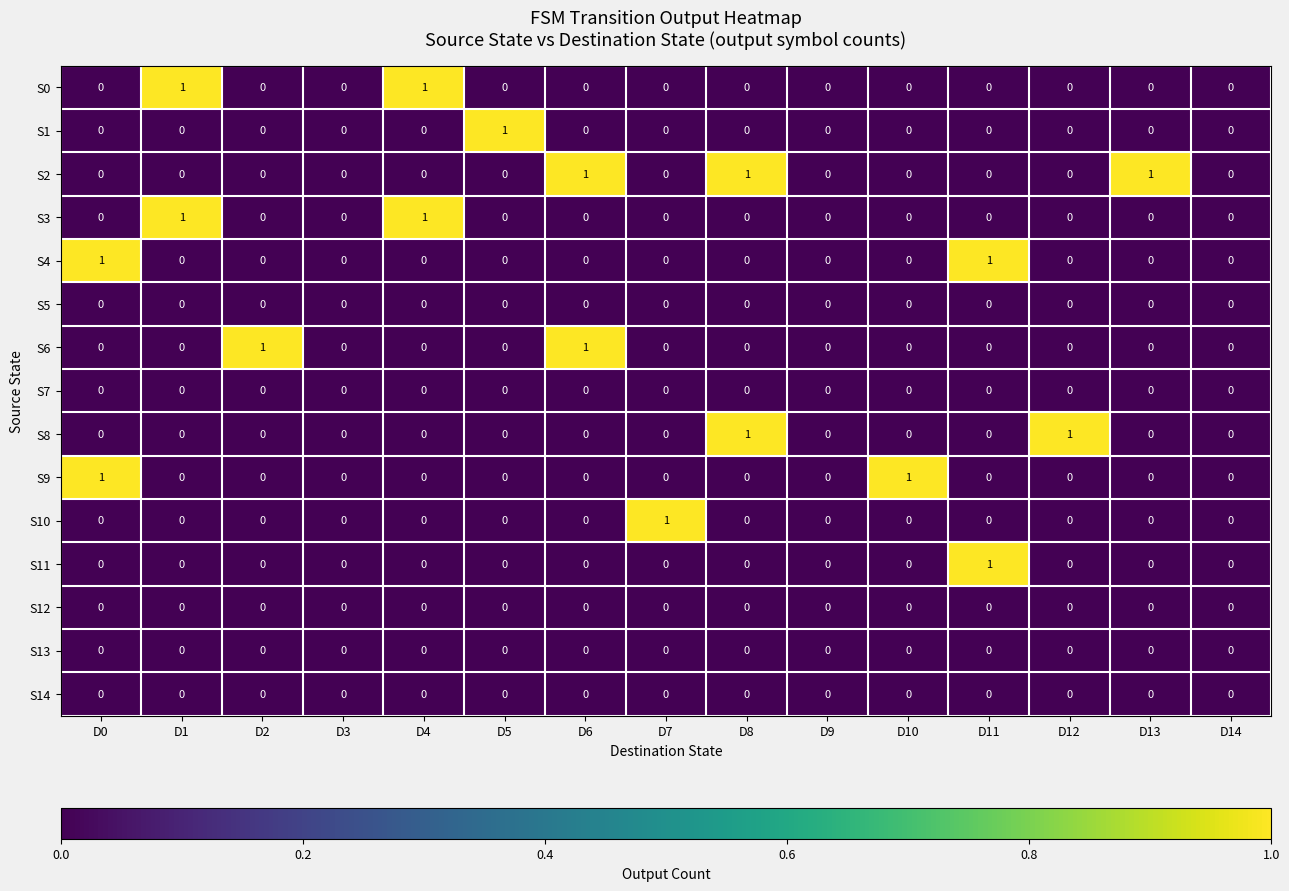

Count the S9 values in the range 0 to 1.

15